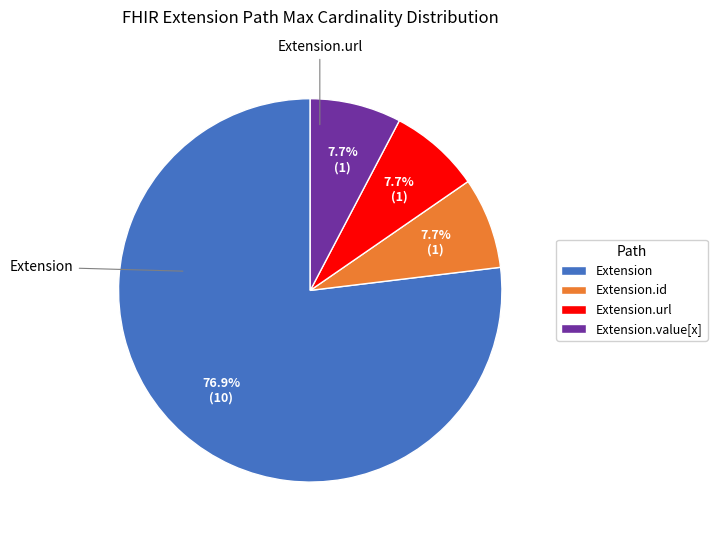

To the nearest percent, what is the difference between the largest and smallest slice percentages?

69%